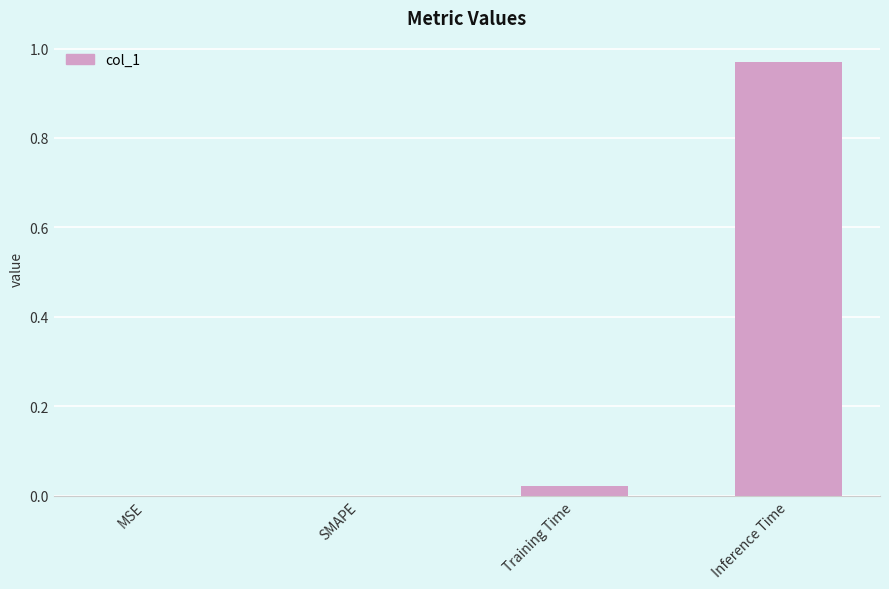

Which has a higher value, MSE or Training Time?

Training Time